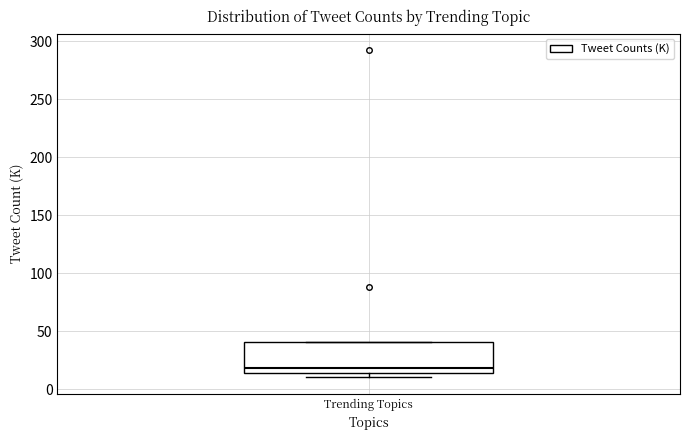

Where is the lower edge of the box for Trending Topics on the y-axis? The values are not printed on the chart, so give them approximately, as read against the axis.

15